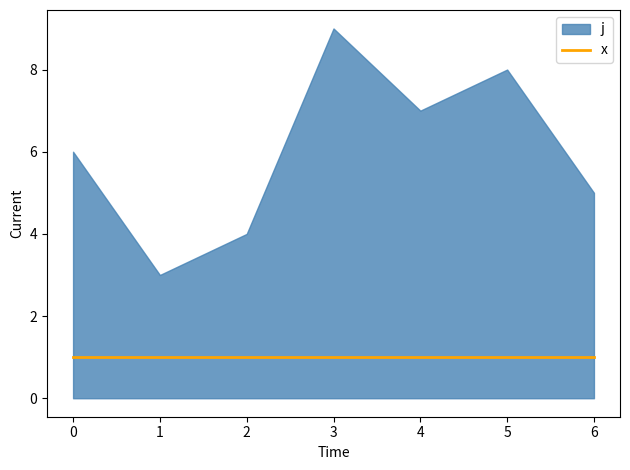

True or false: j and x cross at least once.

False